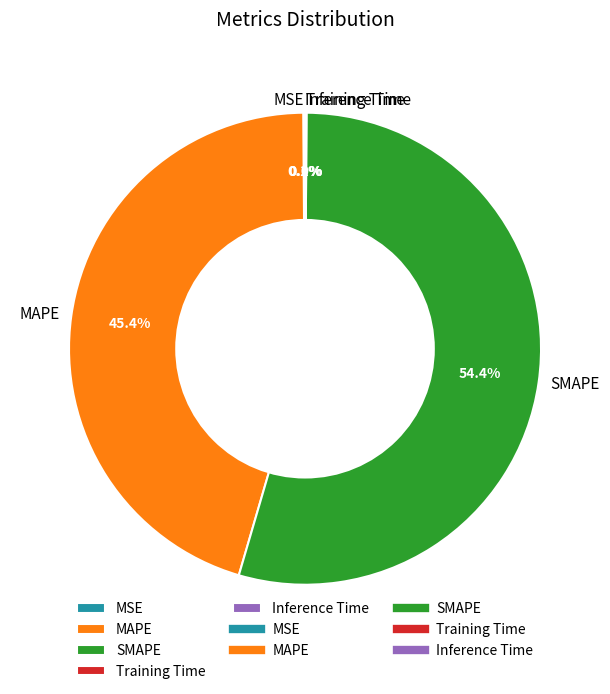

Between SMAPE and MAPE, which is larger?

SMAPE